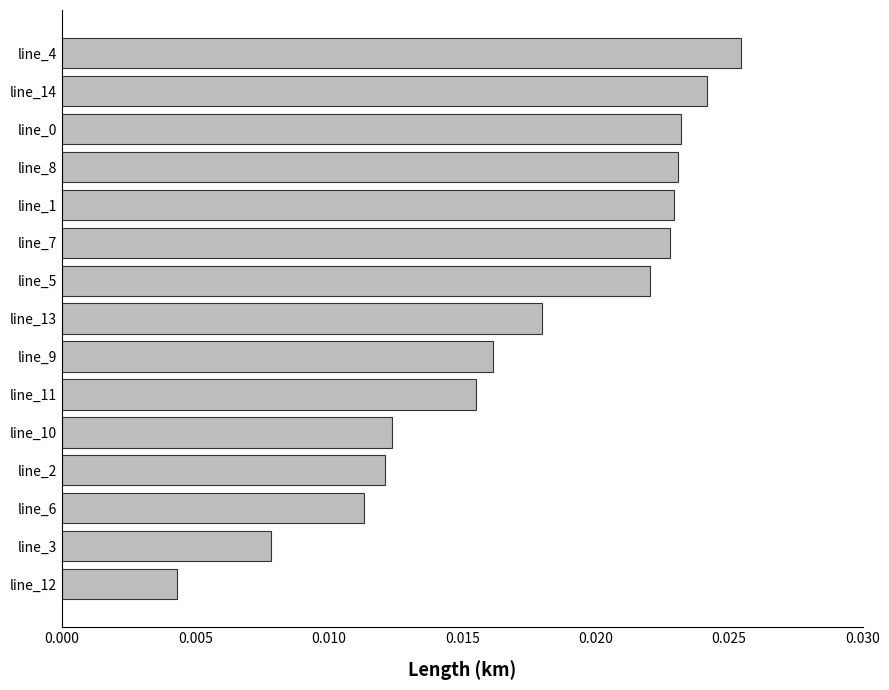

Where is the data nearest to the value 0?

line_12